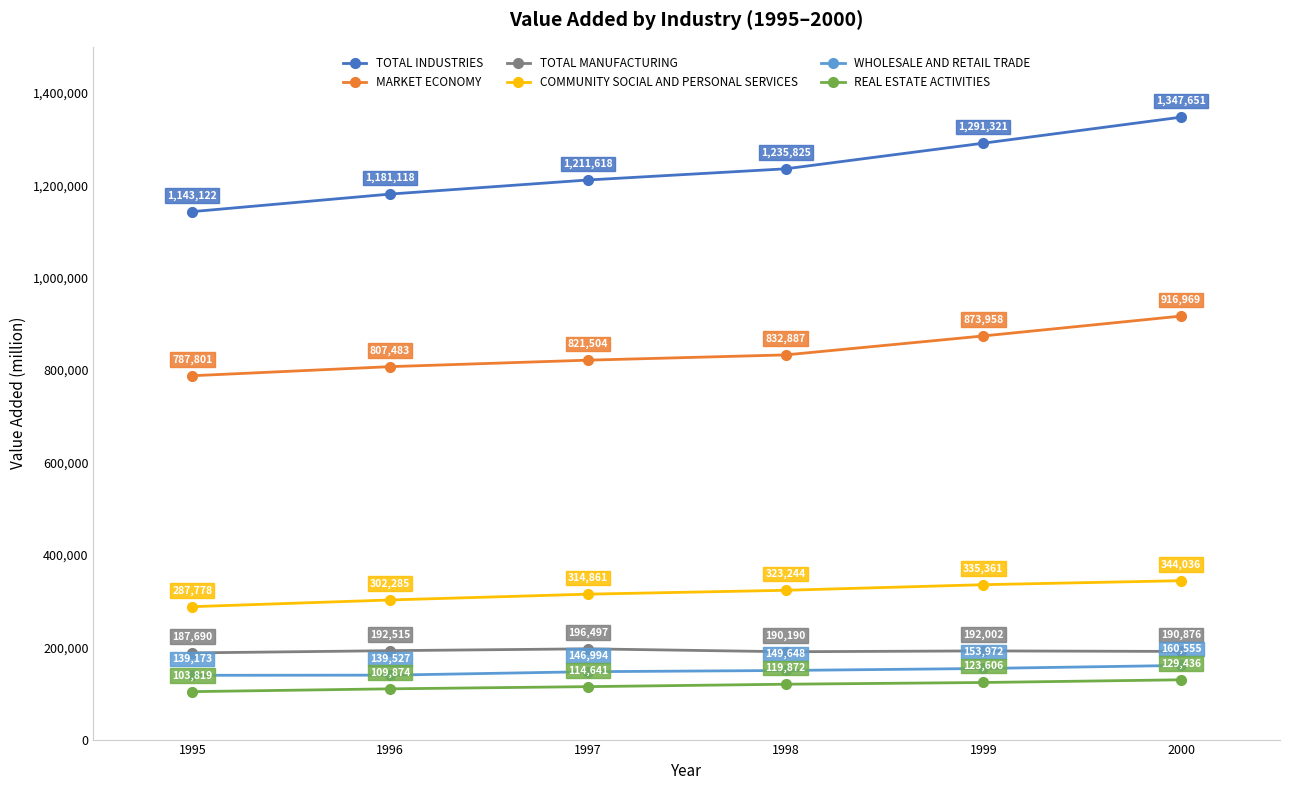

List the series in order of their peak value, highest first.

TOTAL INDUSTRIES, MARKET ECONOMY, COMMUNITY SOCIAL AND PERSONAL SERVICES, TOTAL MANUFACTURING, WHOLESALE AND RETAIL TRADE, REAL ESTATE ACTIVITIES